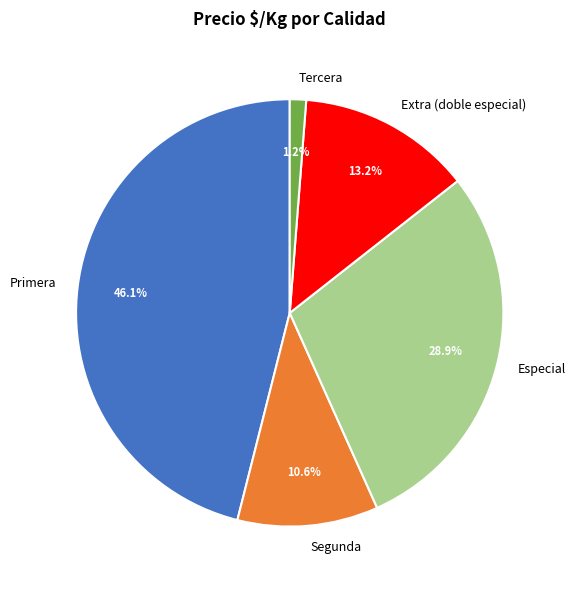

To the nearest percent, what percentage of the pie is Extra (doble especial)?

13%